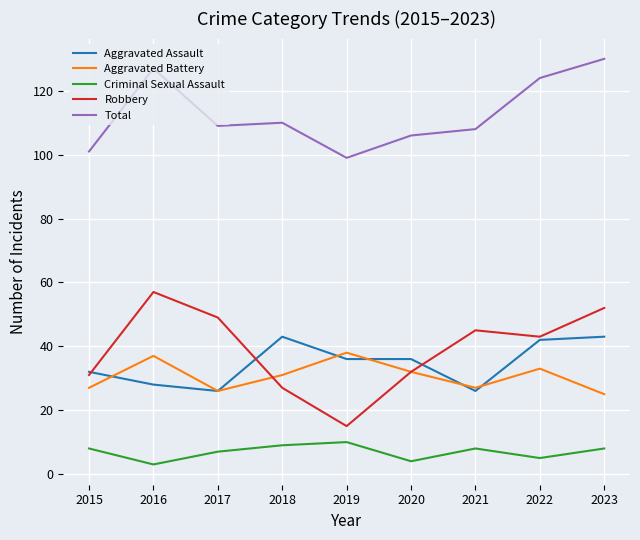

What is the difference between the highest and lowest values at 2019?

89